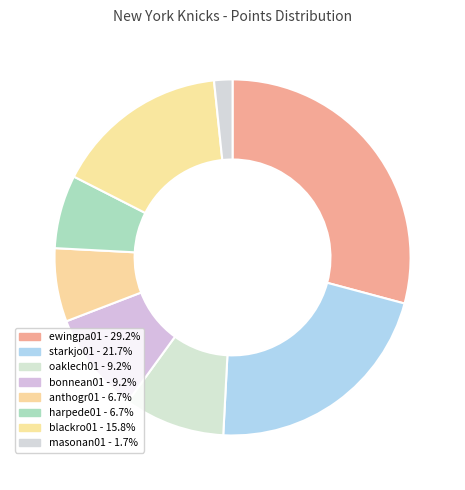

Count the number of slices in the pie.

8